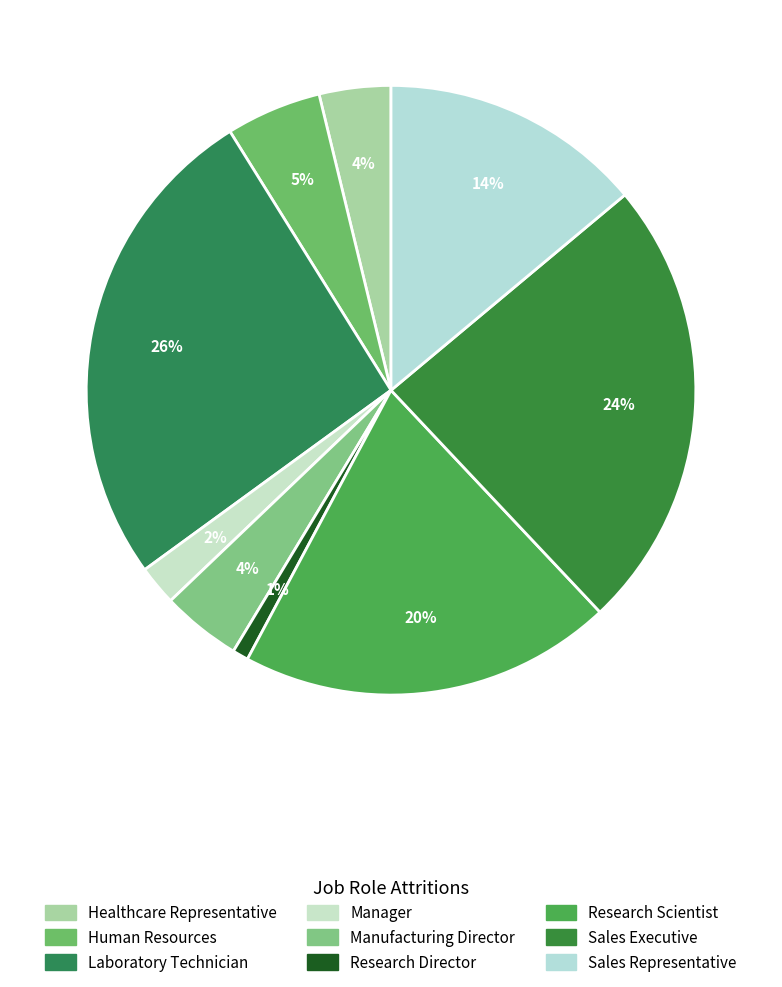

Between Human Resources and Manufacturing Director, which is larger?

Human Resources